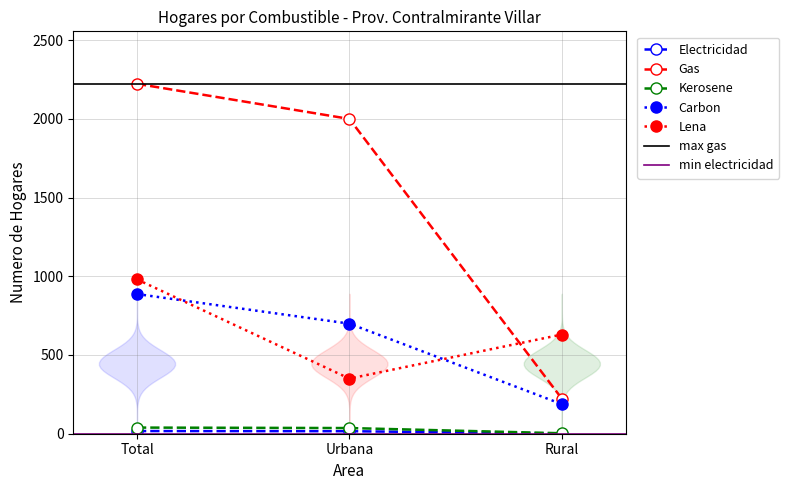

What is the spread (max minus min) of values at Rural?

629